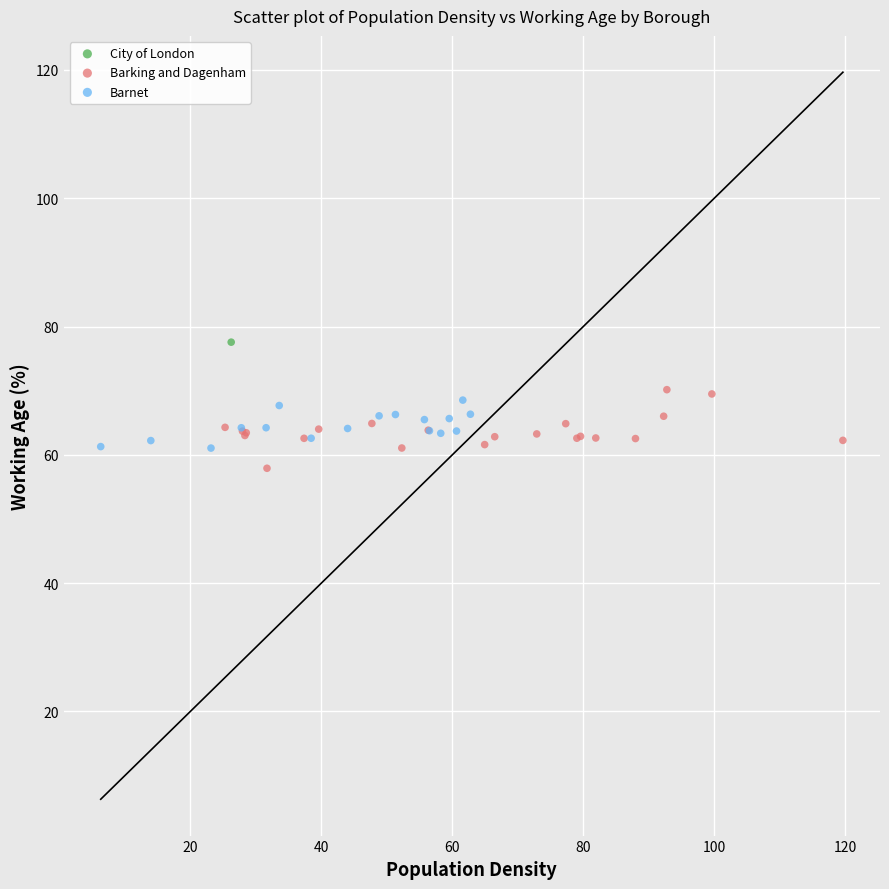

Which series contains the highest Y value?

City of London